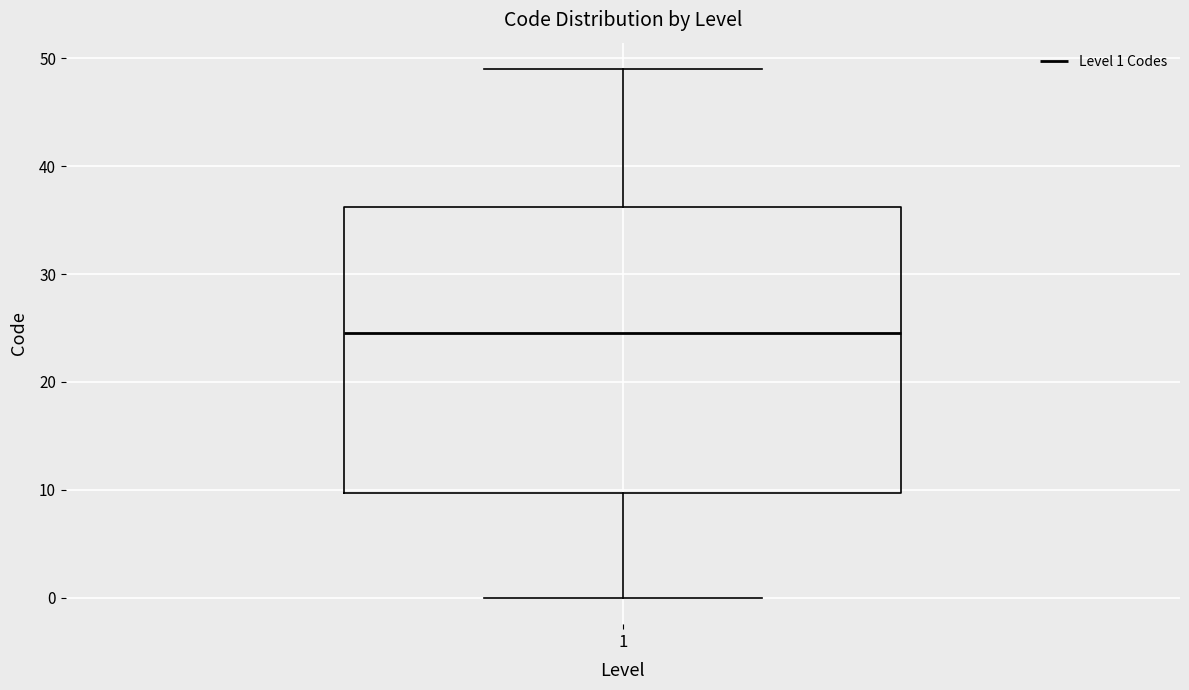

Read this box plot against the y-axis: the position of the median line, the range covered by the box, and the ends of both whiskers. The values are not printed on the chart, so give them approximately, as read against the axis.

median 25, box 10 to 36, whiskers 0 to 49